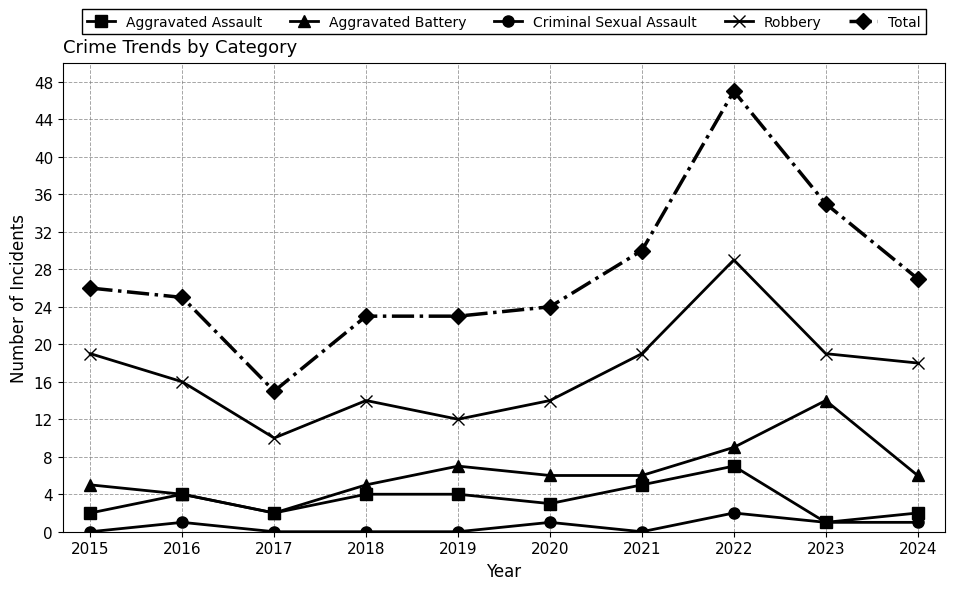

At 2020, list the series in order from largest to smallest.

Total, Robbery, Aggravated Battery, Aggravated Assault, Criminal Sexual Assault